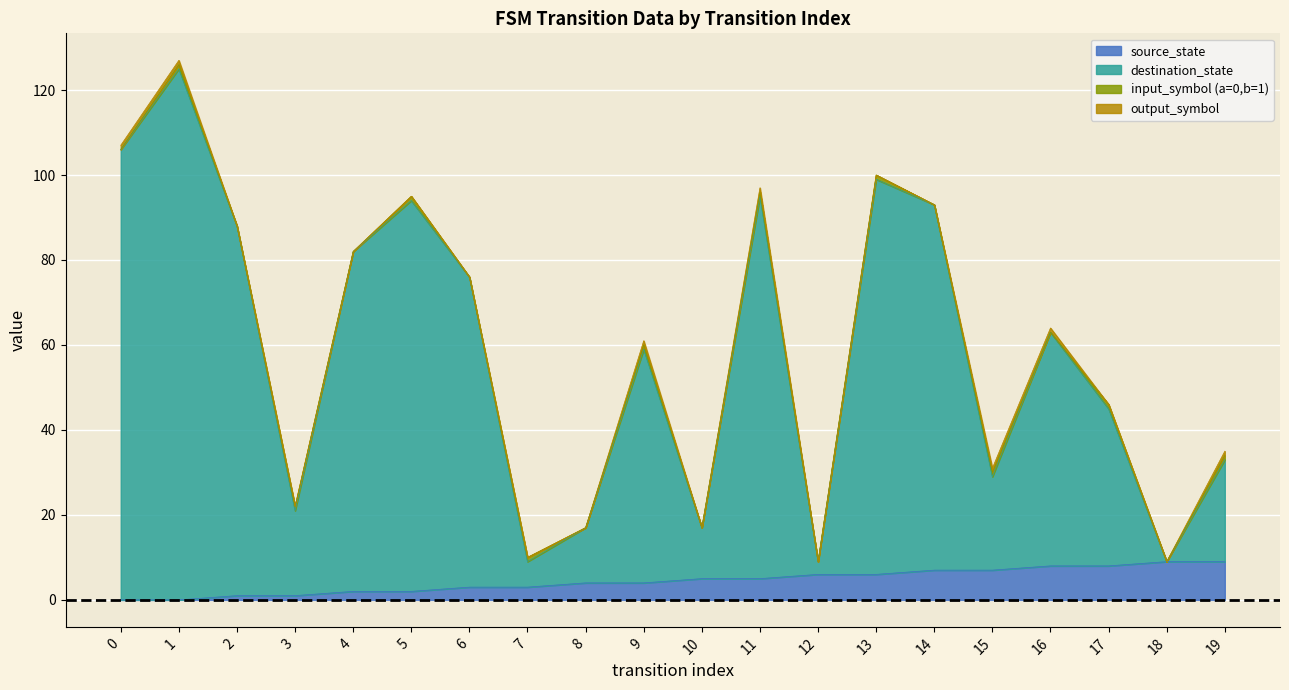

At which category is the sum across all series the highest?

1